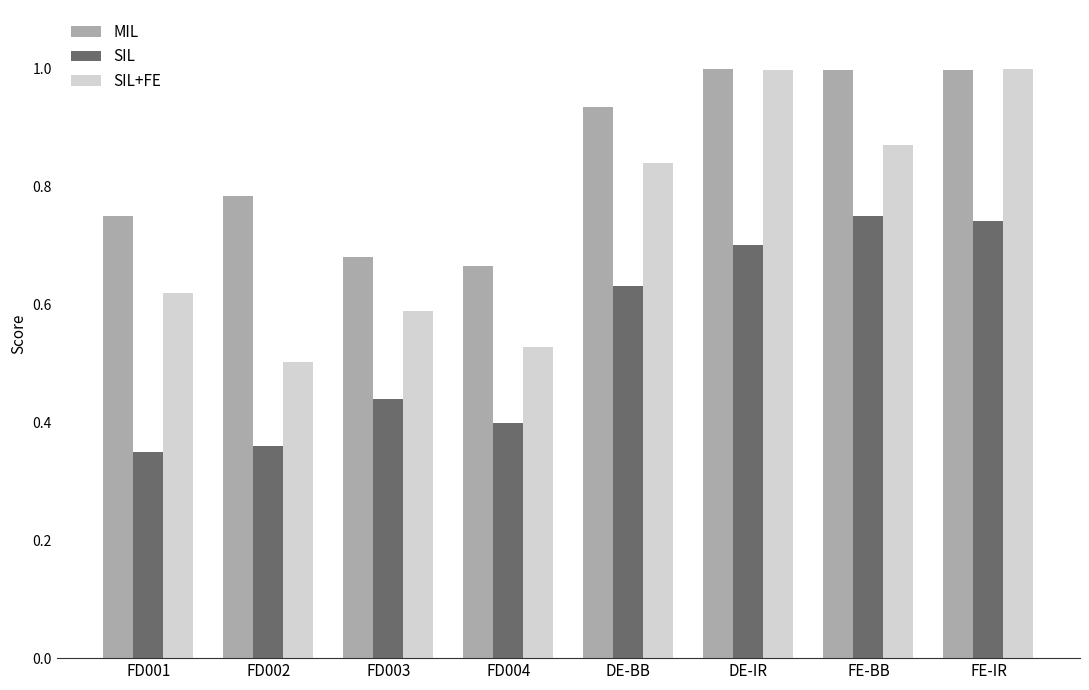

What is the sum of all SIL+FE values?

6.0